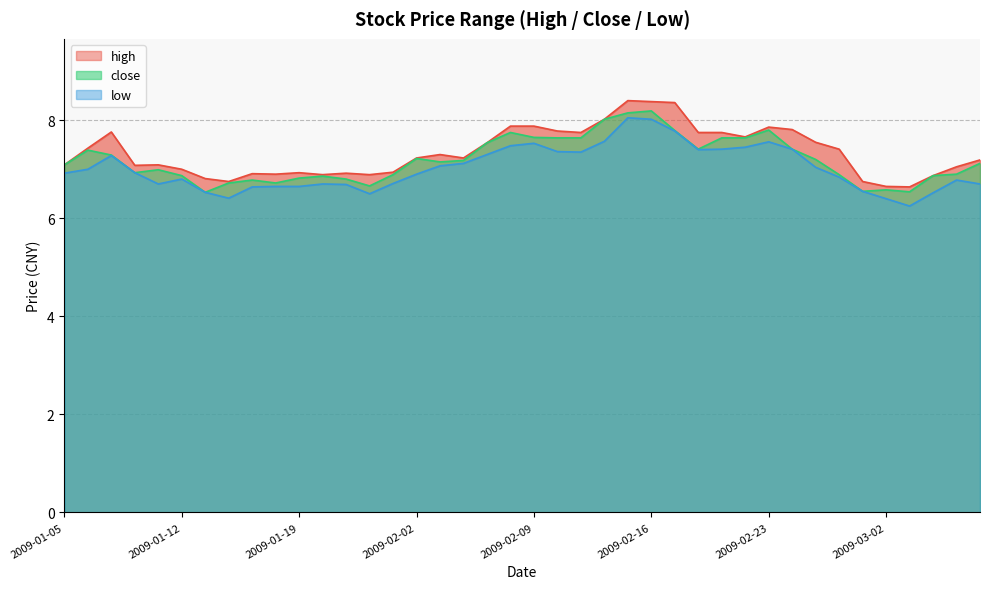

Rank the categories by low value from highest to lowest.

2009-02-13, 2009-02-16, 2009-02-17, 2009-02-12, 2009-02-23, 2009-02-09, 2009-02-06, 2009-02-20, 2009-02-19, 2009-02-24, 2009-02-18, 2009-02-10, 2009-02-11, 2009-02-05, 2009-01-07, 2009-02-04, 2009-02-03, 2009-02-25, 2009-01-06, 2009-01-08, 2009-01-05, 2009-02-02, 2009-02-26, 2009-01-12, 2009-03-05, 2009-01-23, 2009-01-09, 2009-01-20, 2009-03-06, 2009-01-21, 2009-01-16, 2009-01-19, 2009-01-15, 2009-02-27, 2009-01-13, 2009-03-04, 2009-01-22, 2009-01-14, 2009-03-02, 2009-03-03